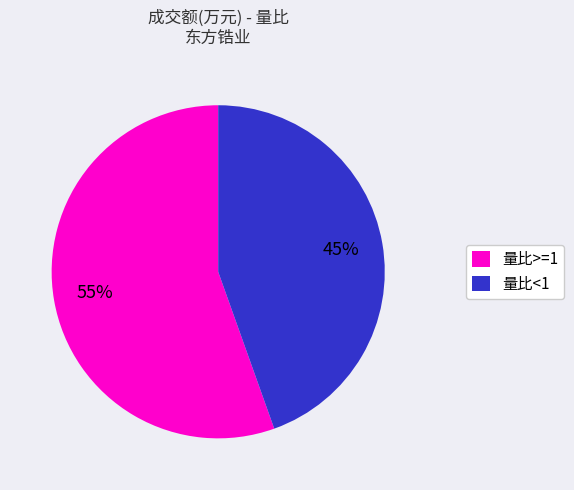

The 量比<1 slice represents 37% of the pie. True or false?

False